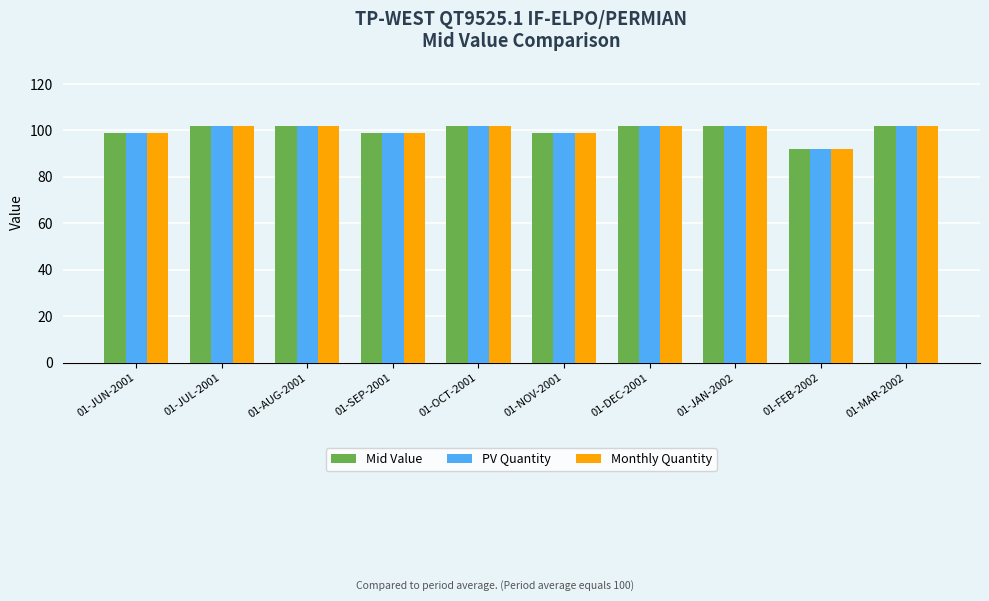

What is the total value across all series at 01-AUG-2001?

305.9